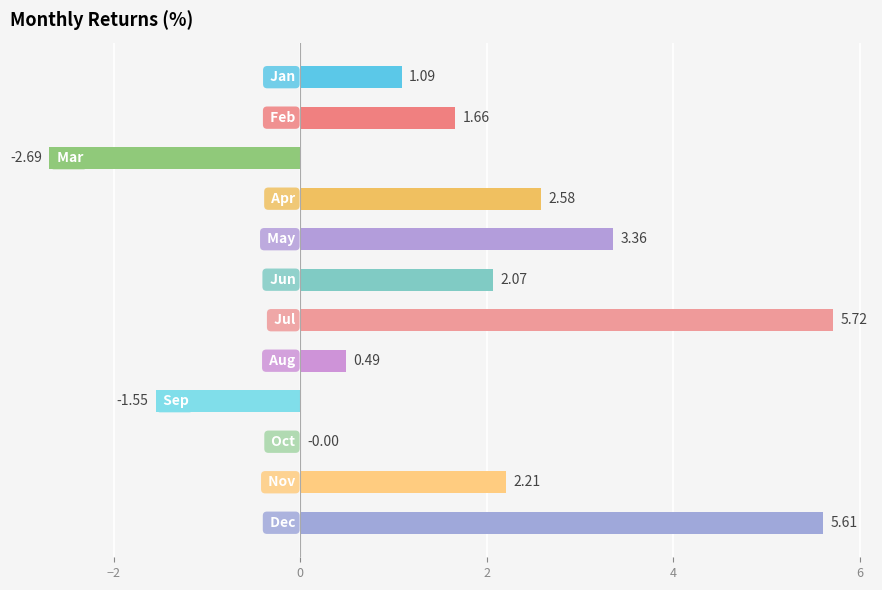

What is the sum of all values?

20.6